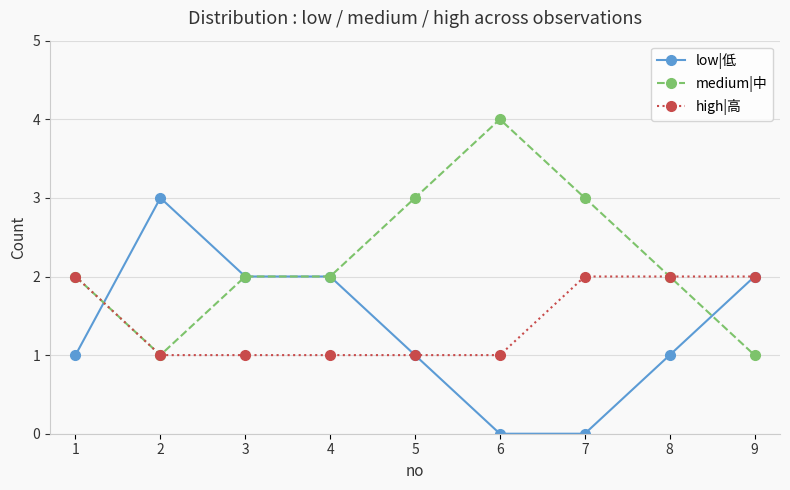

At which category does low|低 reach its first local peak?

2